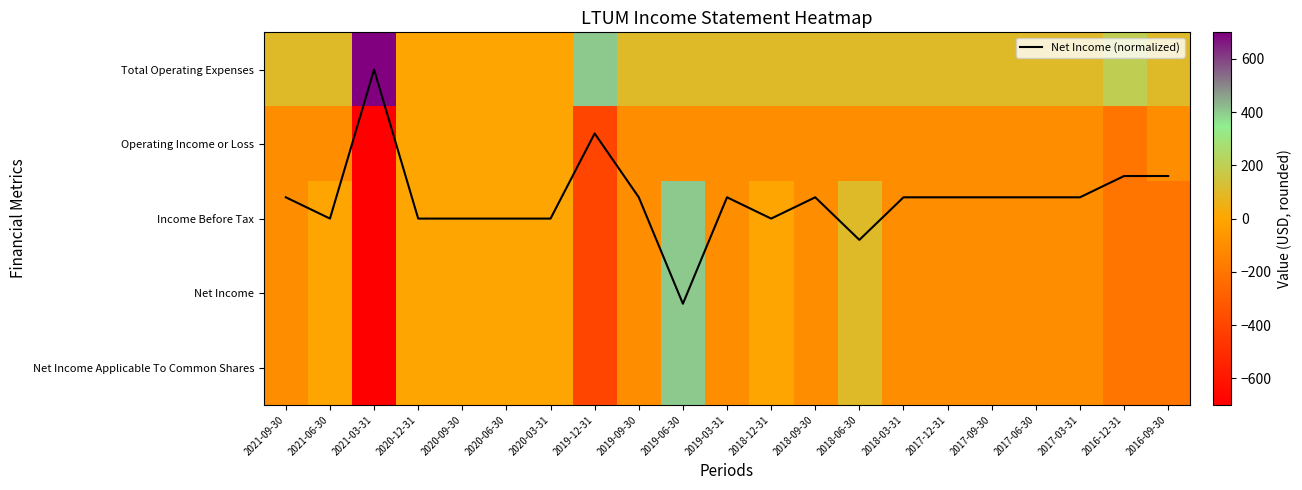

The Income Before Tax series shows -100.0 at 2021-09-30. True or false?

True